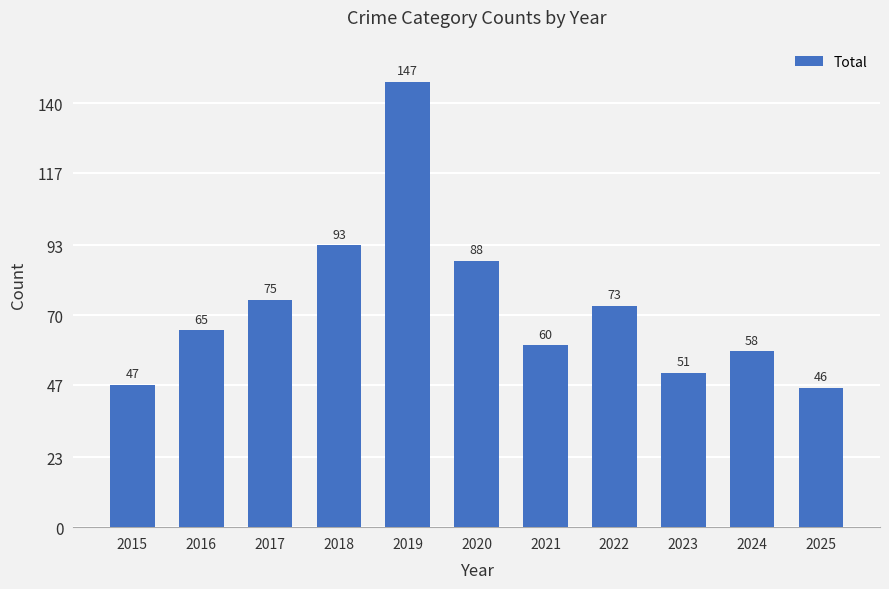

What is the sum of the values at 2020 and 2016?

153